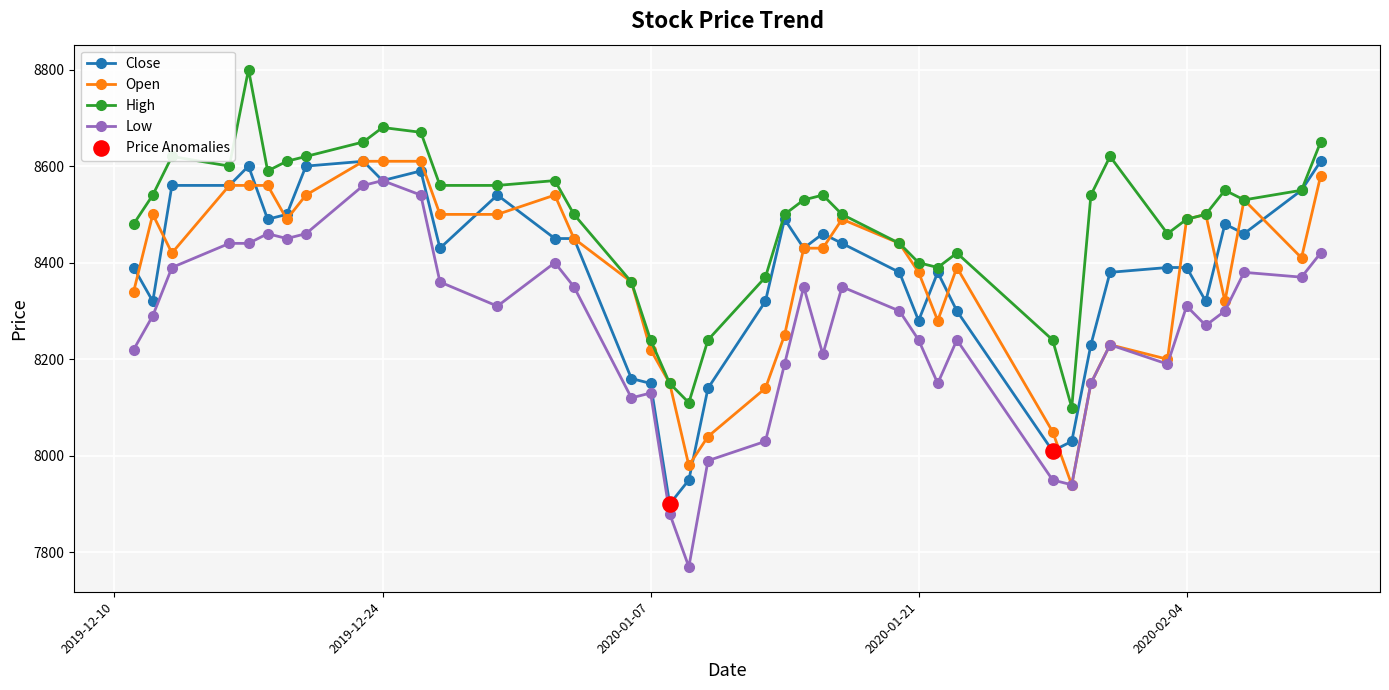

Which series has the largest total across all categories?

High